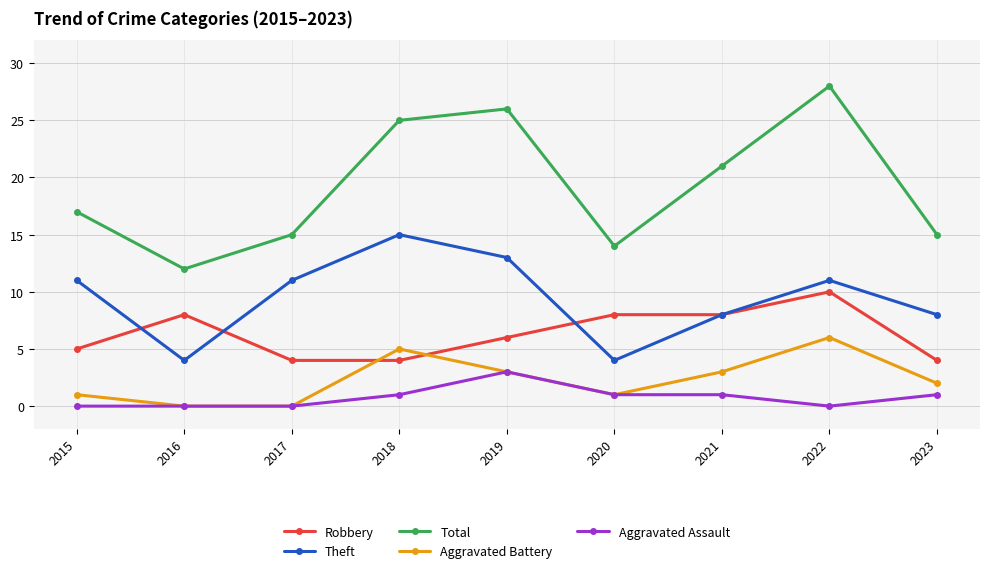

Rank the series at 2023 from highest to lowest value.

Total, Theft, Robbery, Aggravated Battery, Aggravated Assault